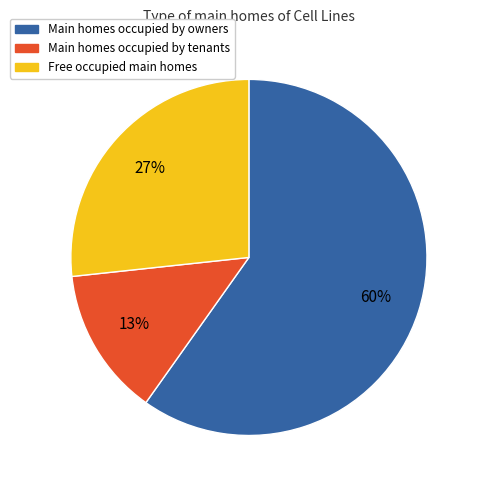

Is there any slice that represents more than half of the pie?

Yes